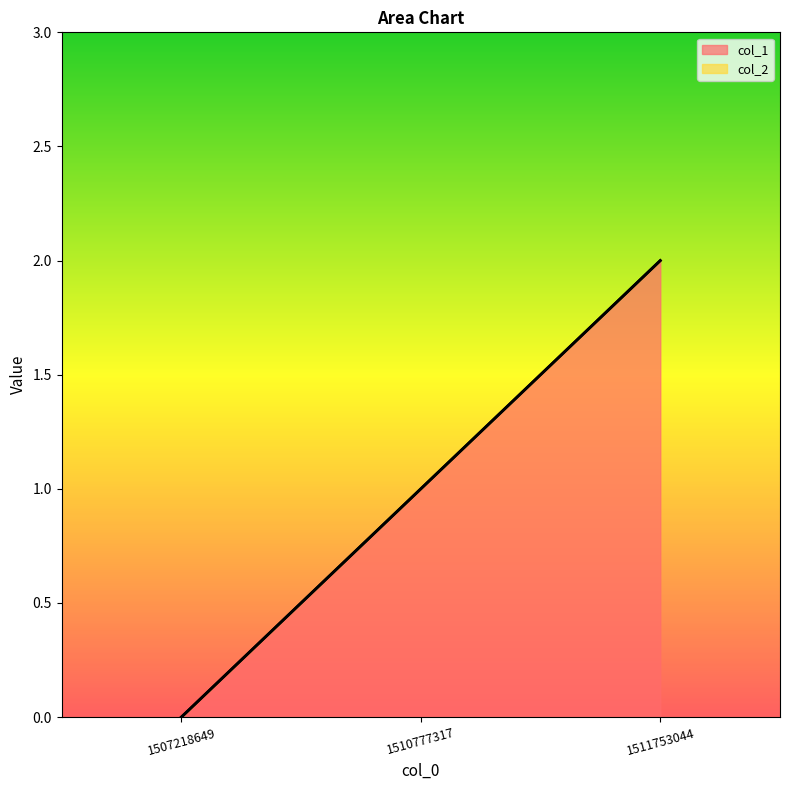

How many lines are shown in the chart?

2